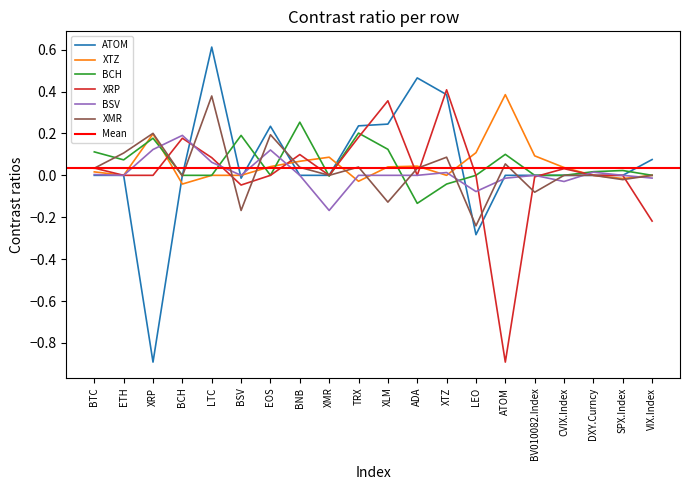

Is the value of XMR at ADA greater than the value of BSV at XRP?

No